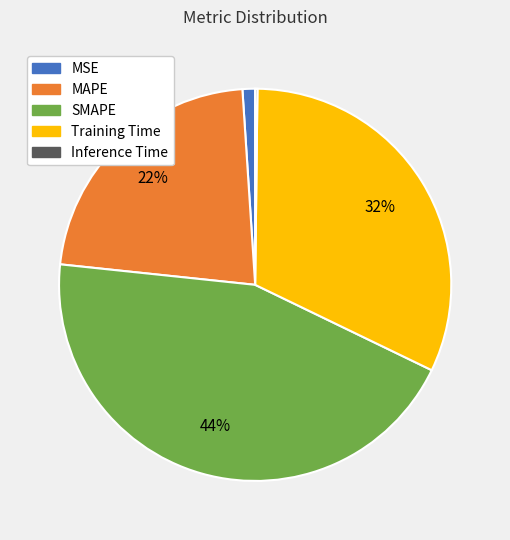

Which category has the biggest portion of the pie?

SMAPE